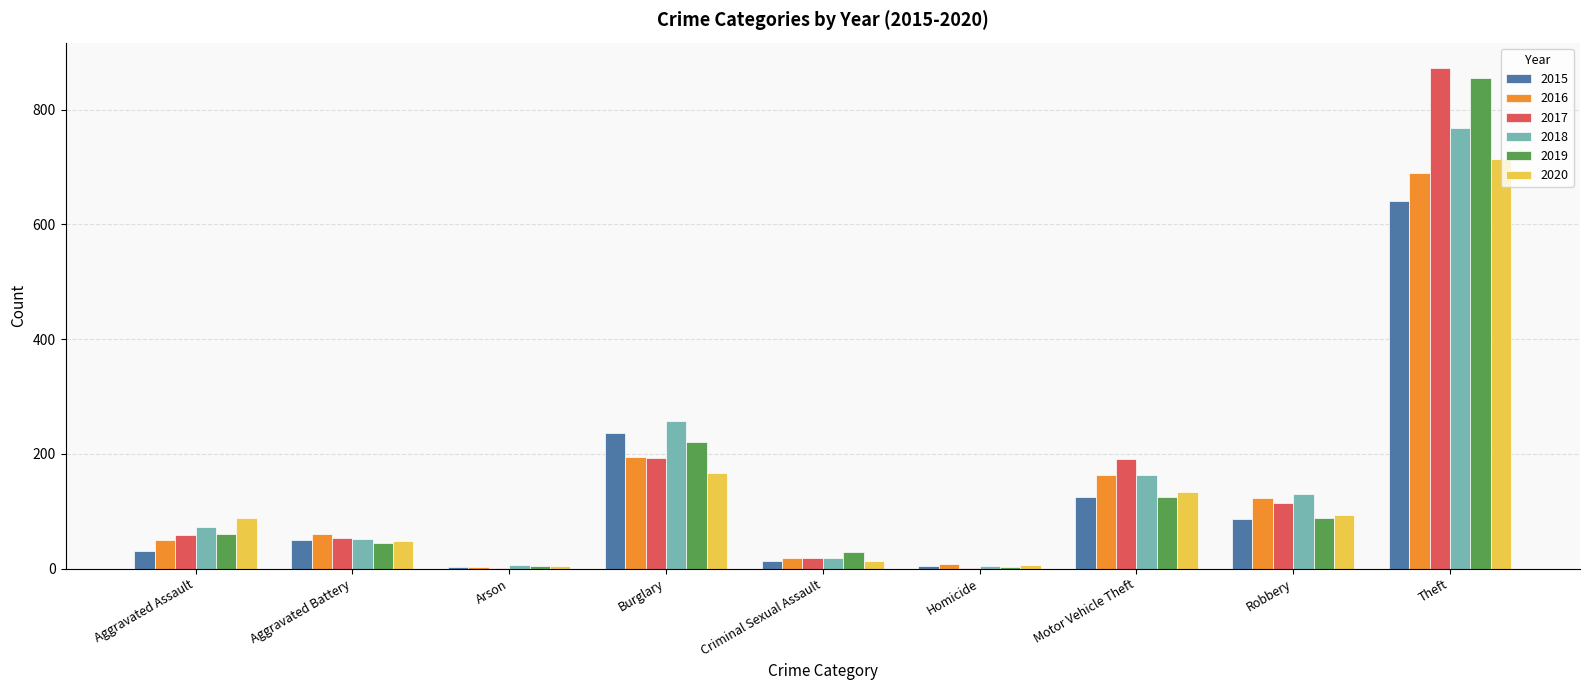

True or false: 2018 has a value of 210 at Robbery.

False